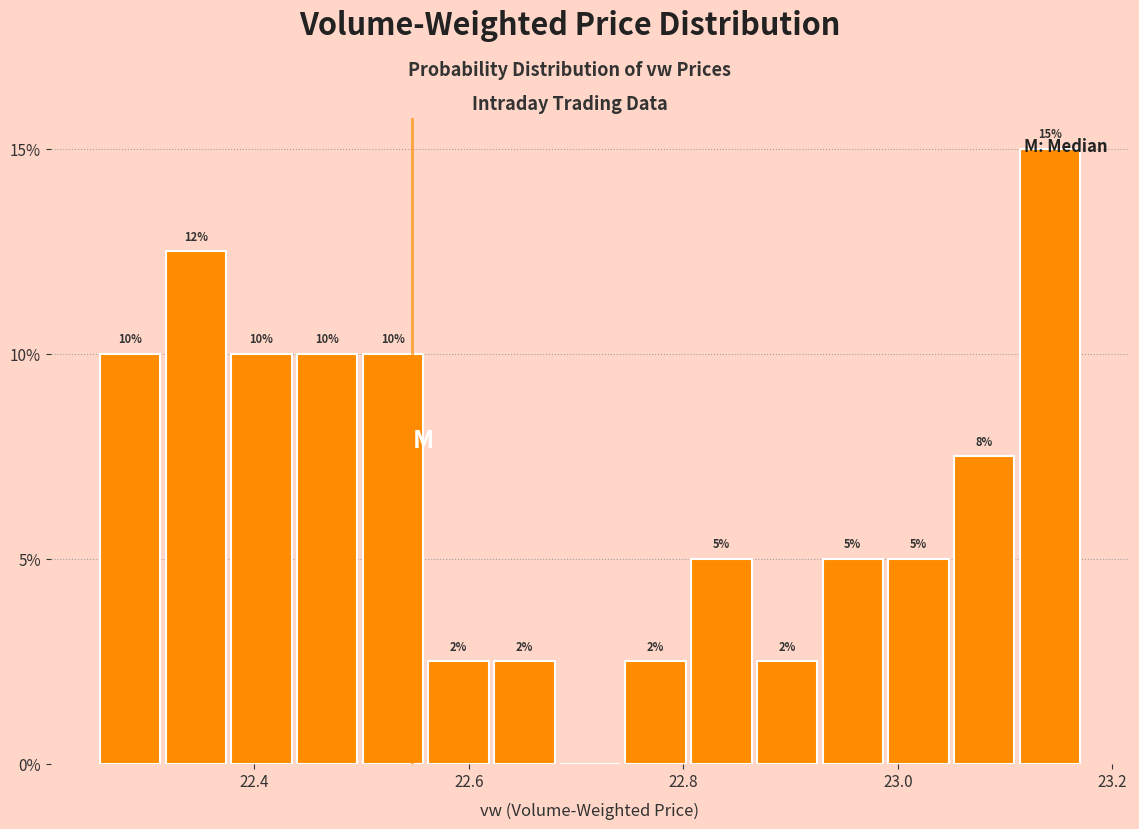

Read against the x-axis, roughly where is the centre of the tallest bar?

23.14